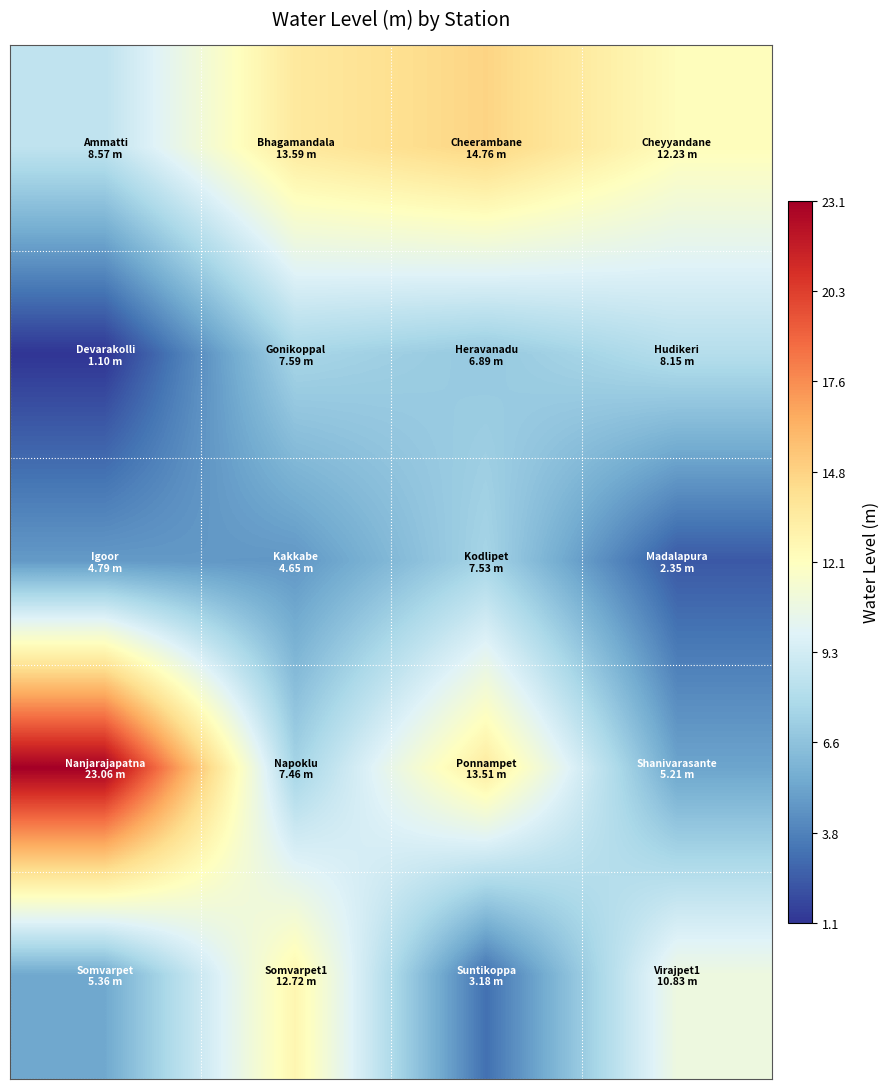

What is the maximum value shown in the chart?

23.1